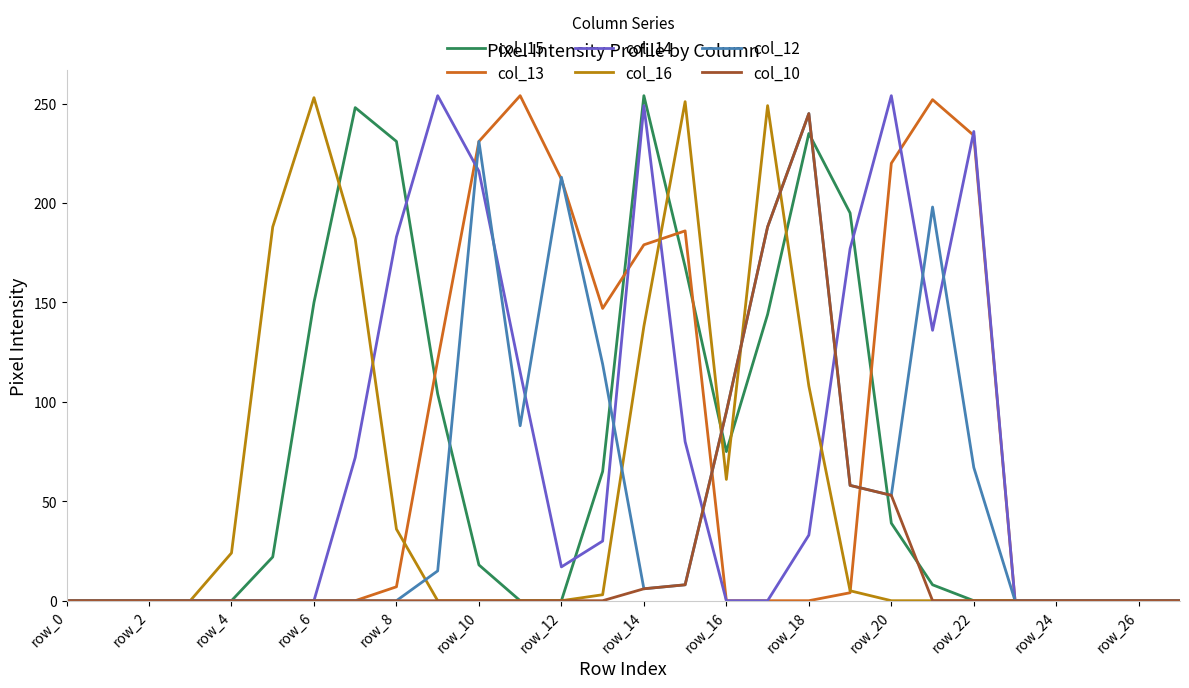

What is the greatest value displayed?

254